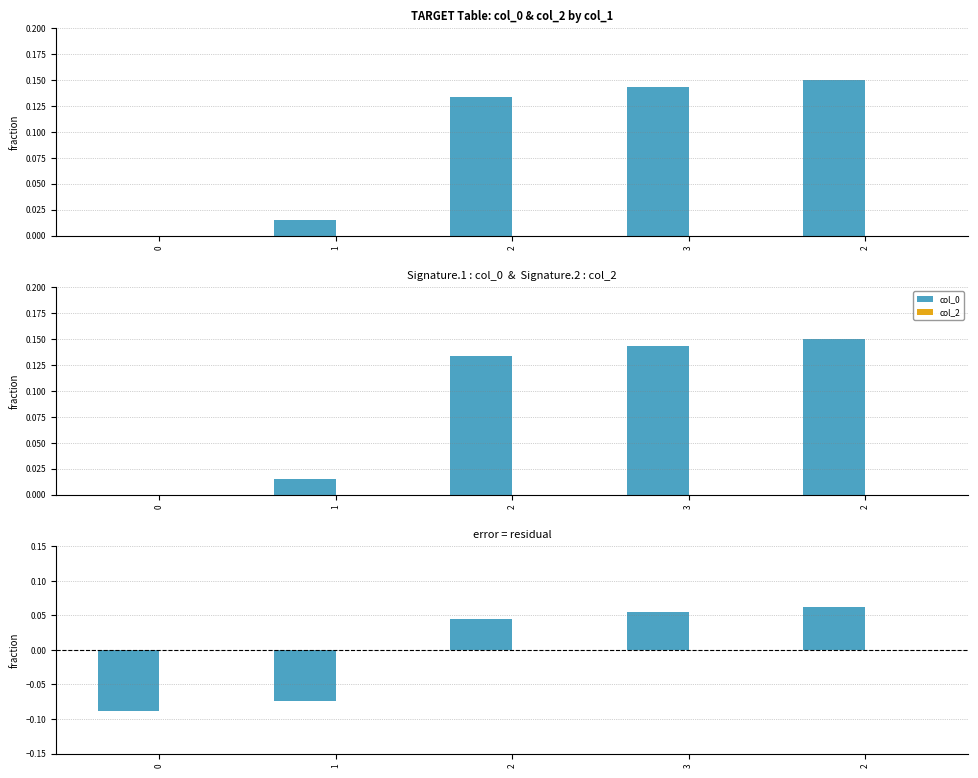

Does the chart contain stacked bars?

No